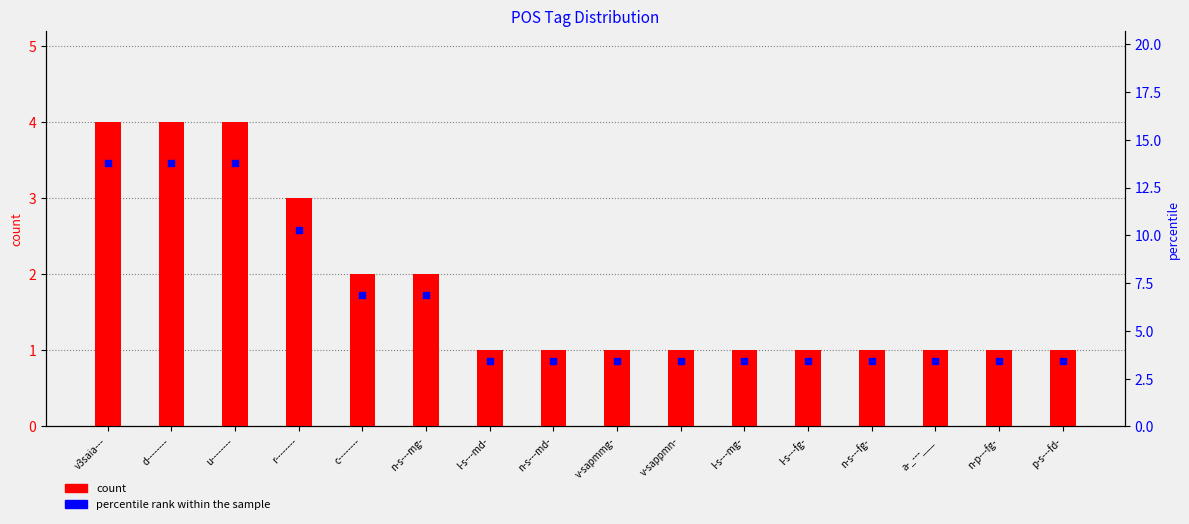

Which series has the largest total across all categories?

percentile rank